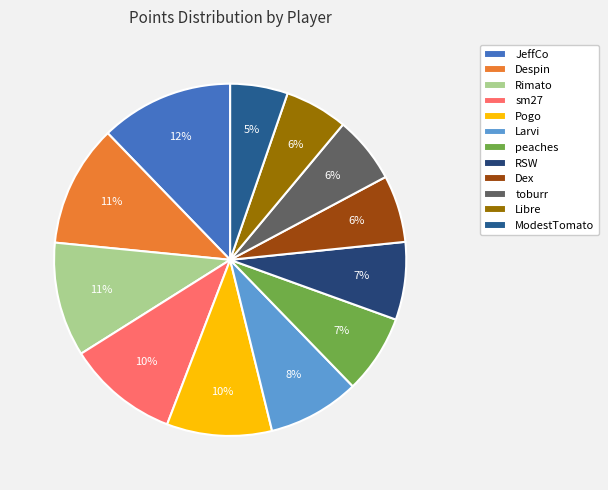

To the nearest percent, what is the difference between the Despin and ModestTomato slice percentages?

6%